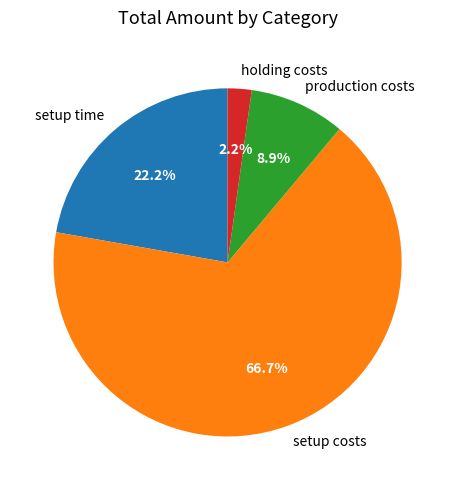

To the nearest percent, what is the combined percentage of setup costs and setup time?

89%